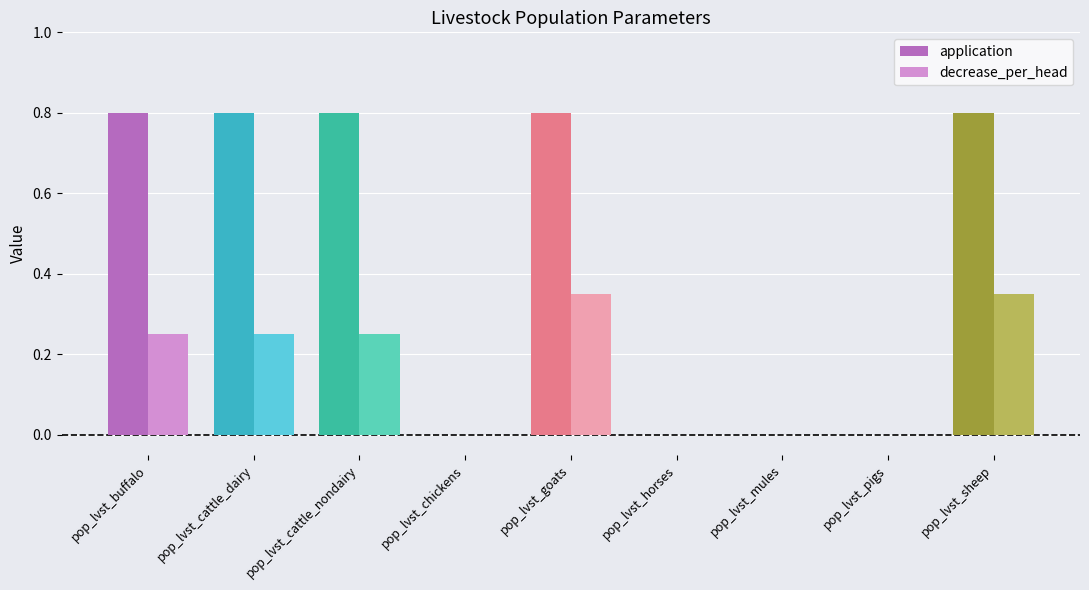

What is the maximum value shown in the chart?

0.8